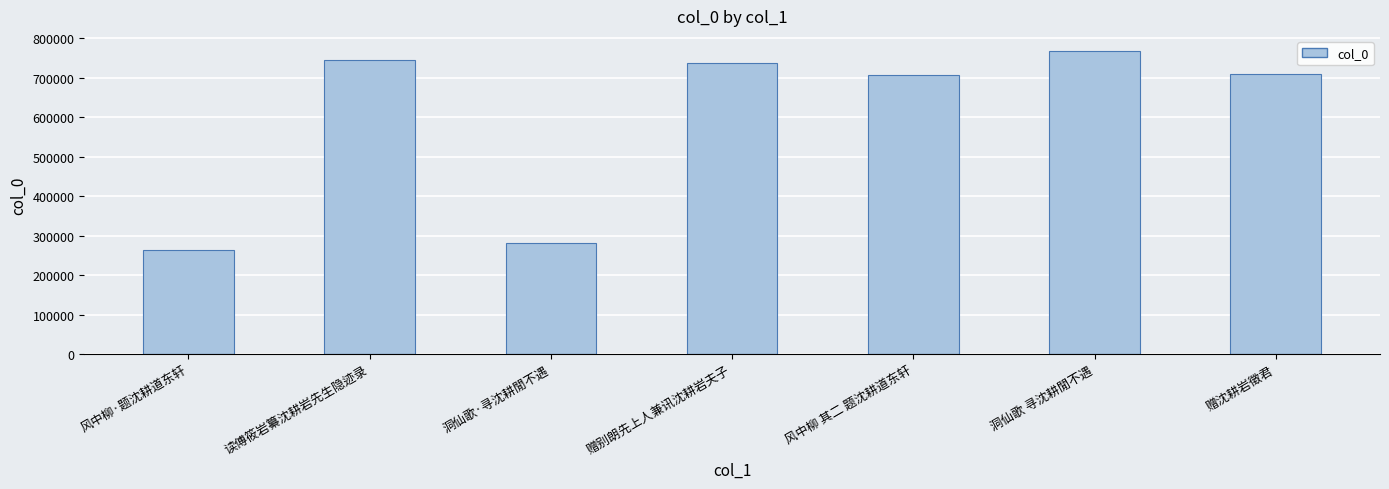

What position from the left is 洞仙歌·寻沈耕閒不遇?

3